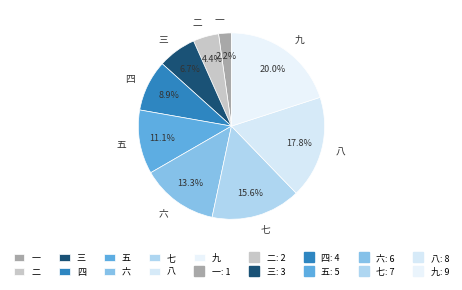

What percentage is the 二 slice, to the nearest percent?

4%